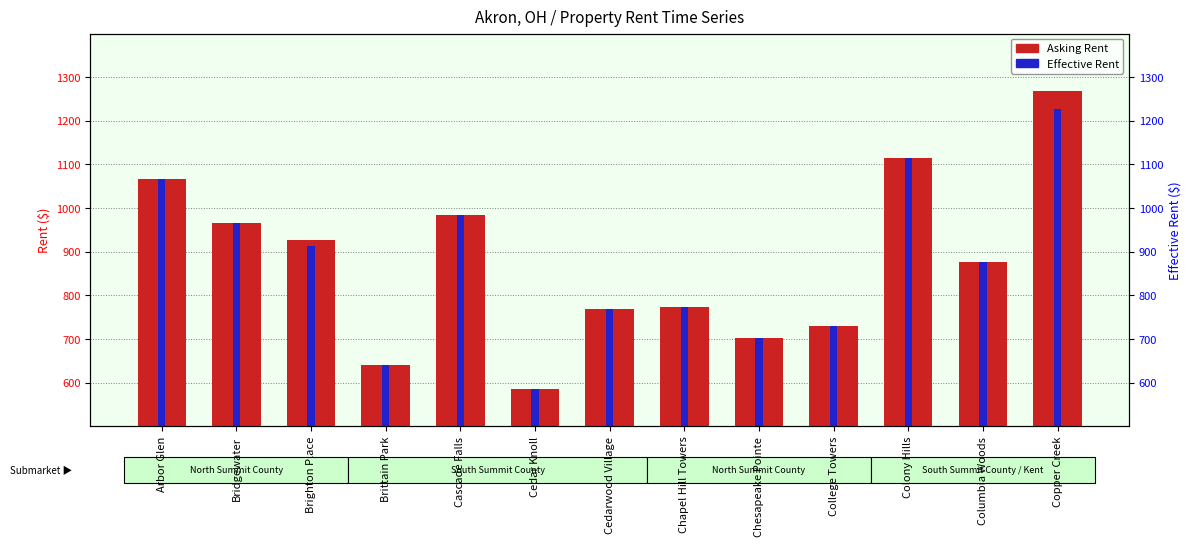

What is the sum of the Asking Rent values at Cedarwood Village and College Towers?

1501